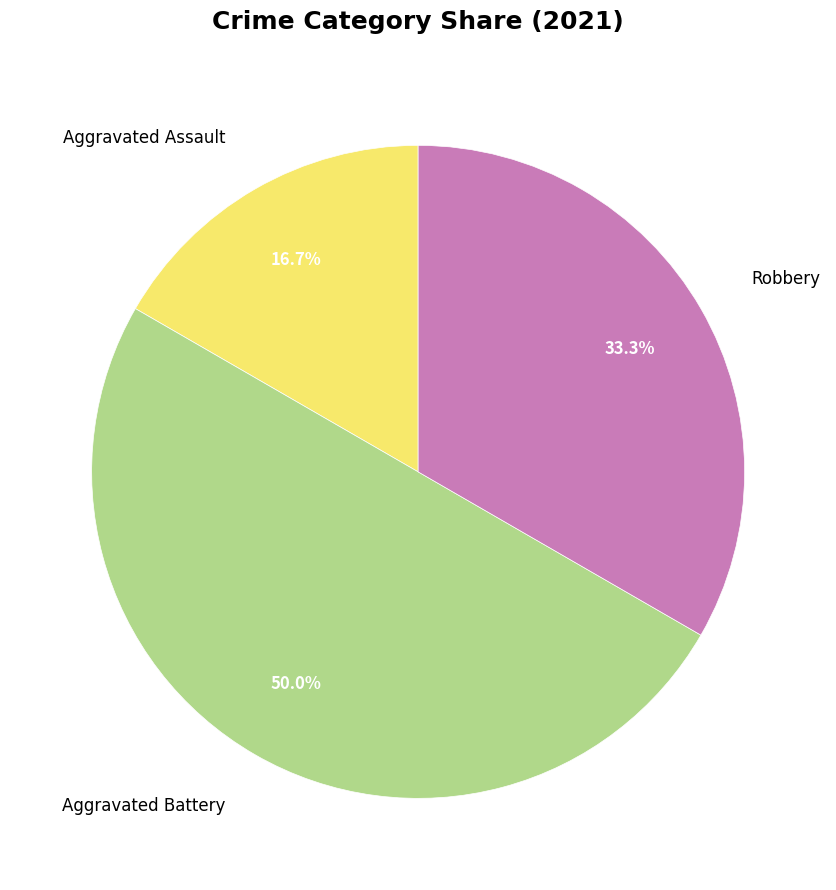

True or false: Aggravated Assault accounts for 17% of the total.

True